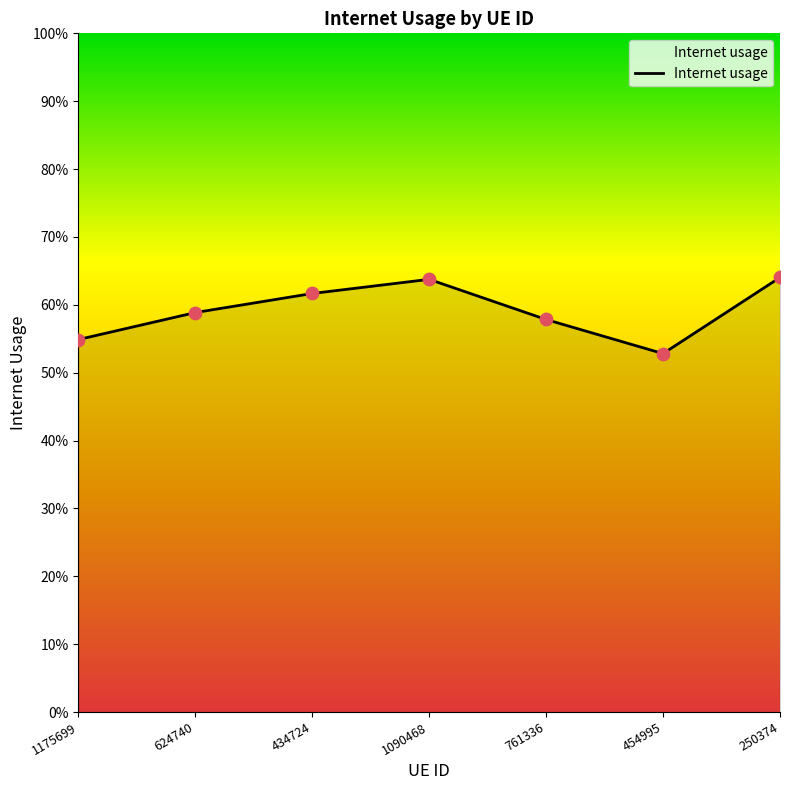

Does the chart have visible grid lines?

No